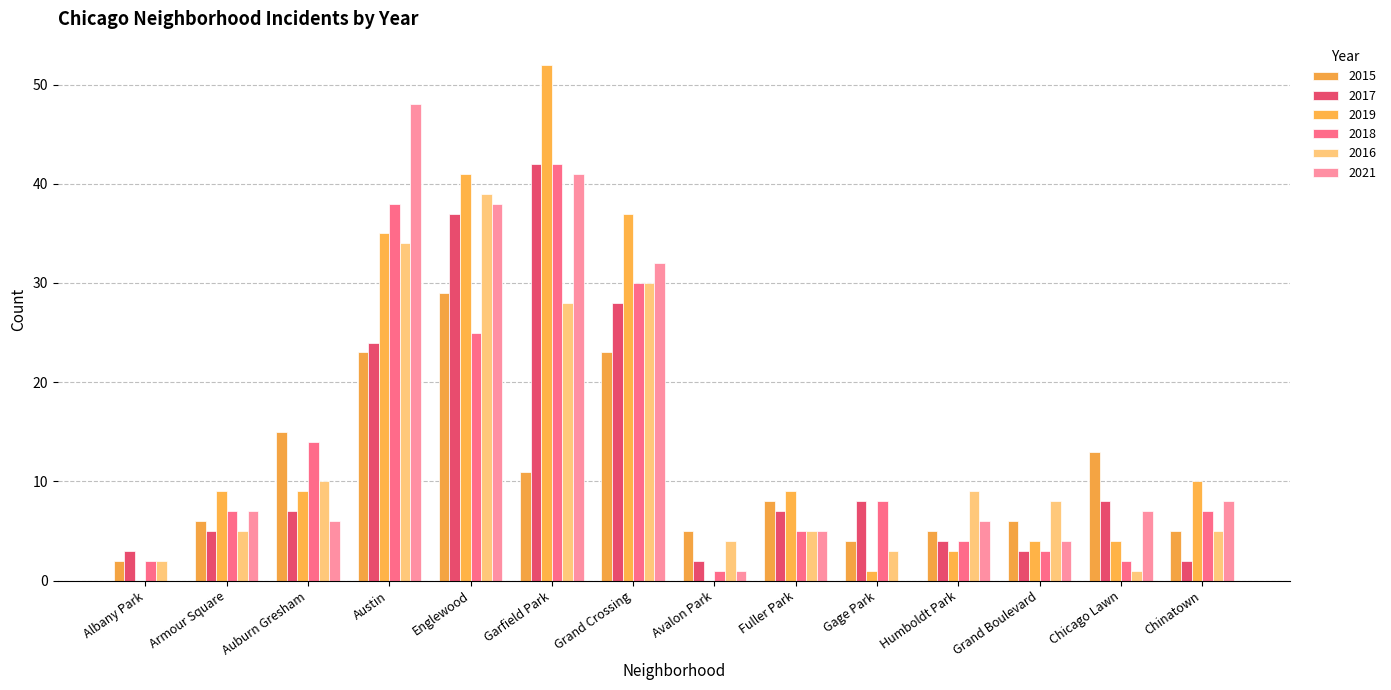

True or false: 2019 has a value of 10 at Chinatown.

True